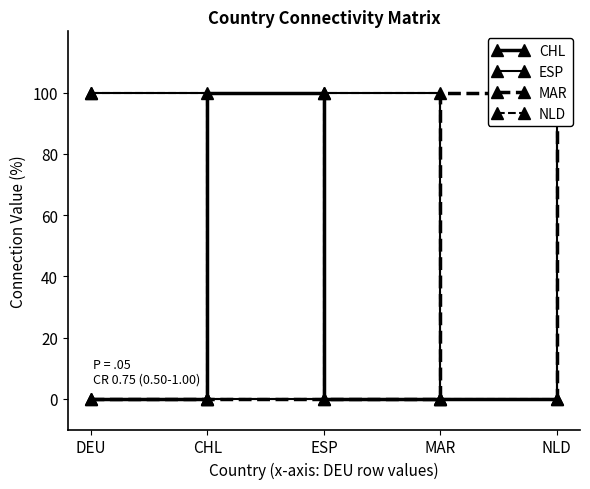

Reading left to right, extract all data points from this chart.

CHL: 0	1	0	0	0
ESP: 1	0	1	0	1
MAR: 0	0	0	1	0
NLD: 1	0	1	0	1